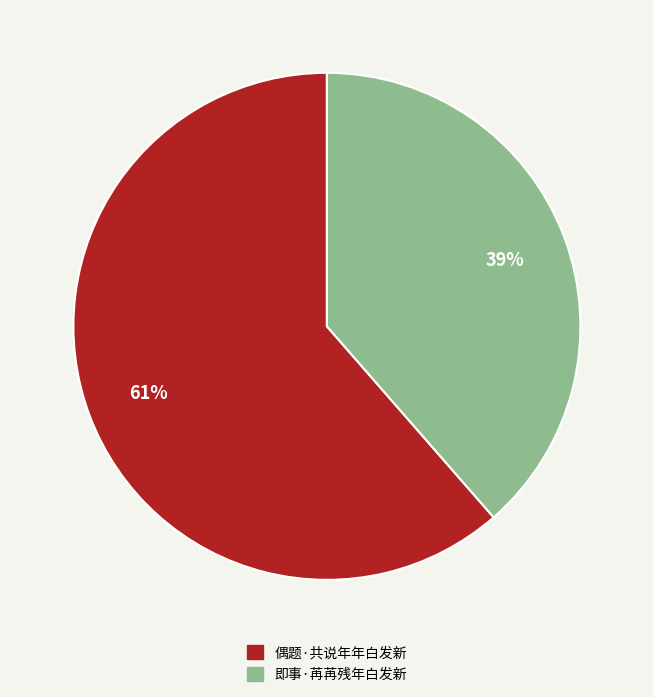

Combined, do 即事·苒苒残年白发新 and 偶题·共说年年白发新 account for over 50%?

Yes